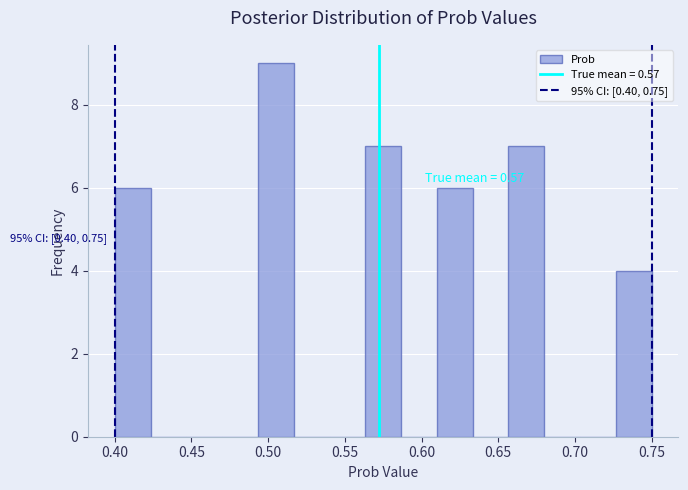

Over which range of the x-axis is the bar tallest?

0.495 to 0.515